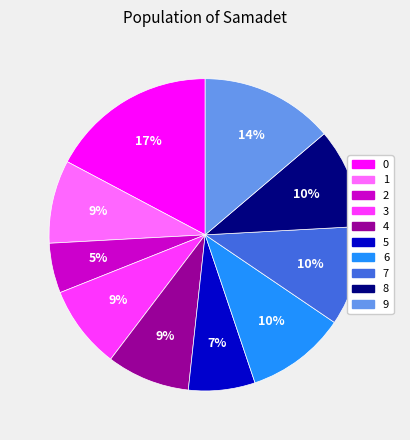

To the nearest percent, what percentage of the pie is 1?

9%